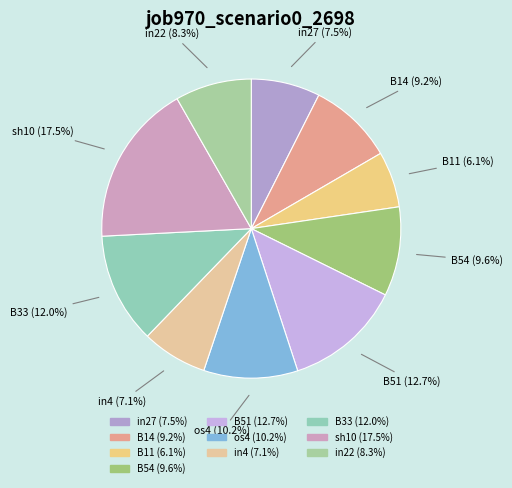

To the nearest percent, what portion does B51 represent?

13%